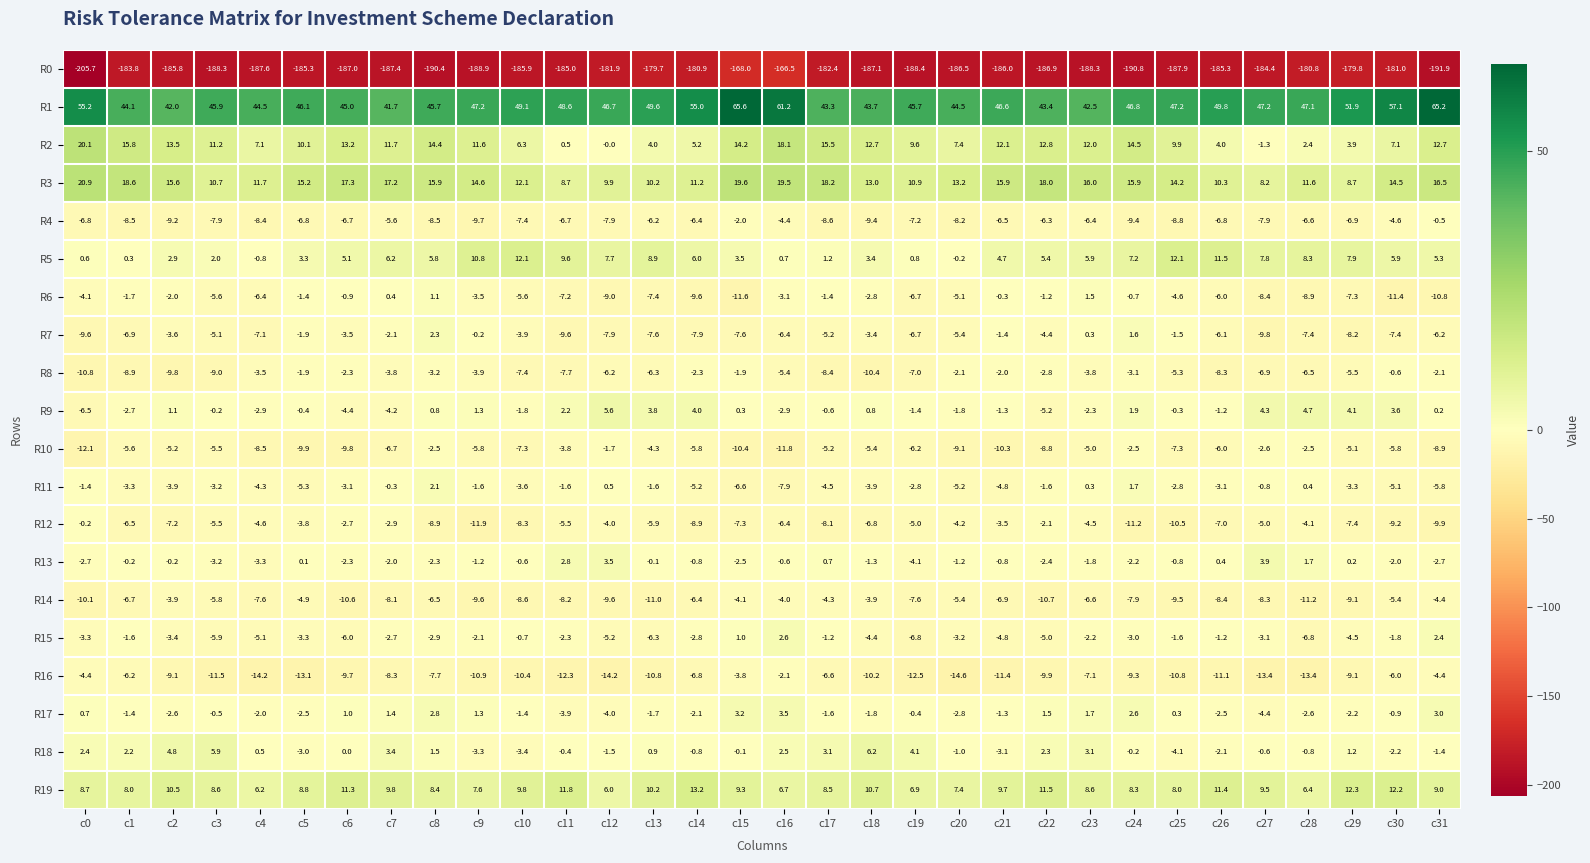

The R8 series shows -13.1 at c3. True or false?

False